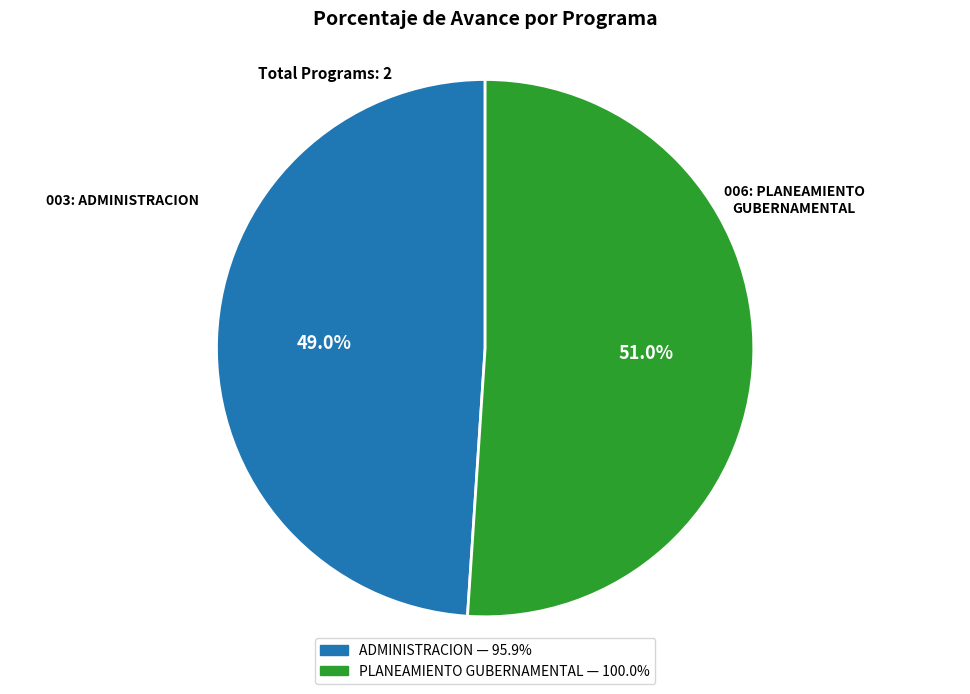

To the nearest percent, what is the difference between the largest and smallest slice percentages?

2%